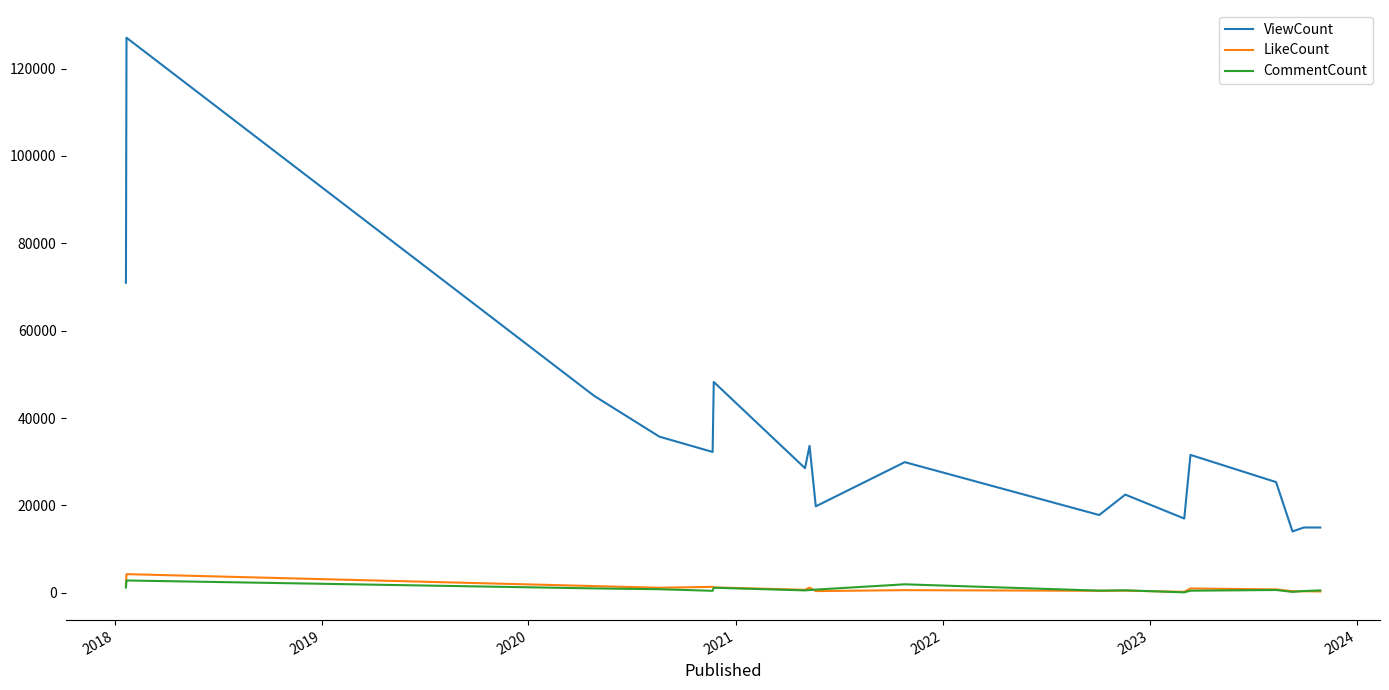

What is the sum of all LikeCount values?

18411